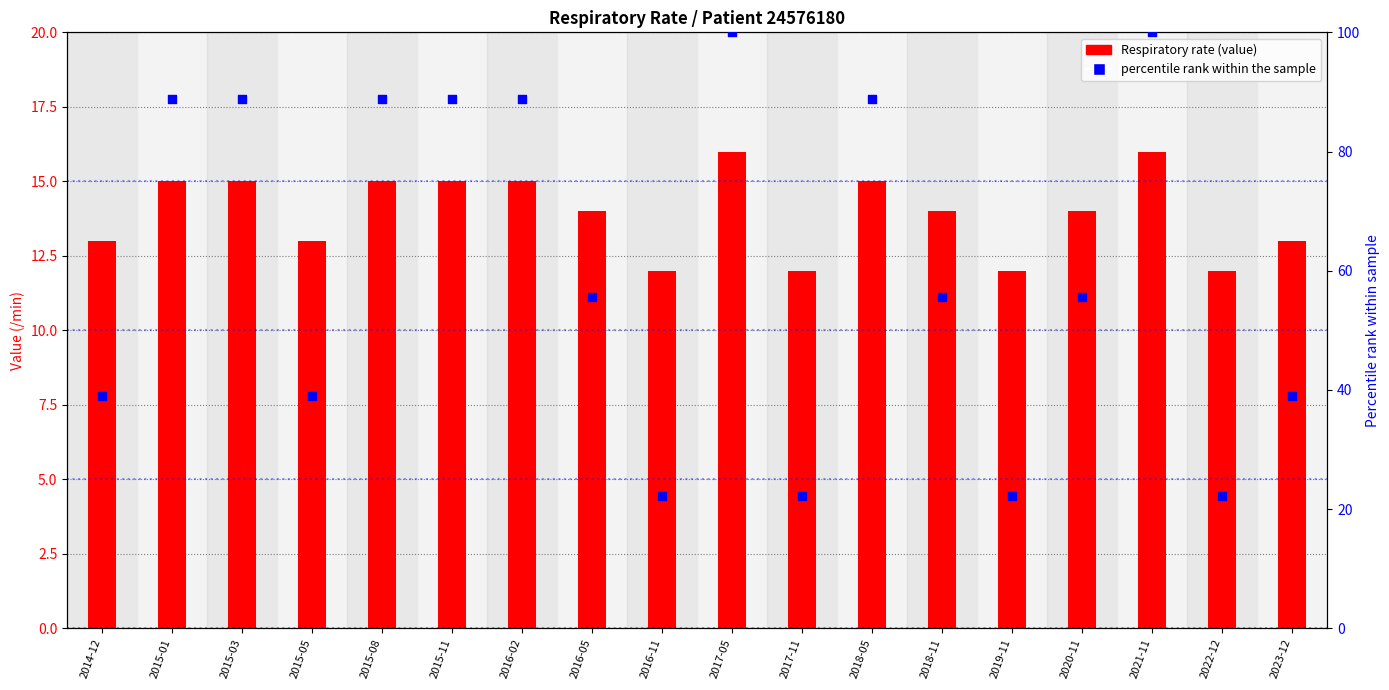

Which series has the largest Y range (max minus min)?

percentile rank within the sample